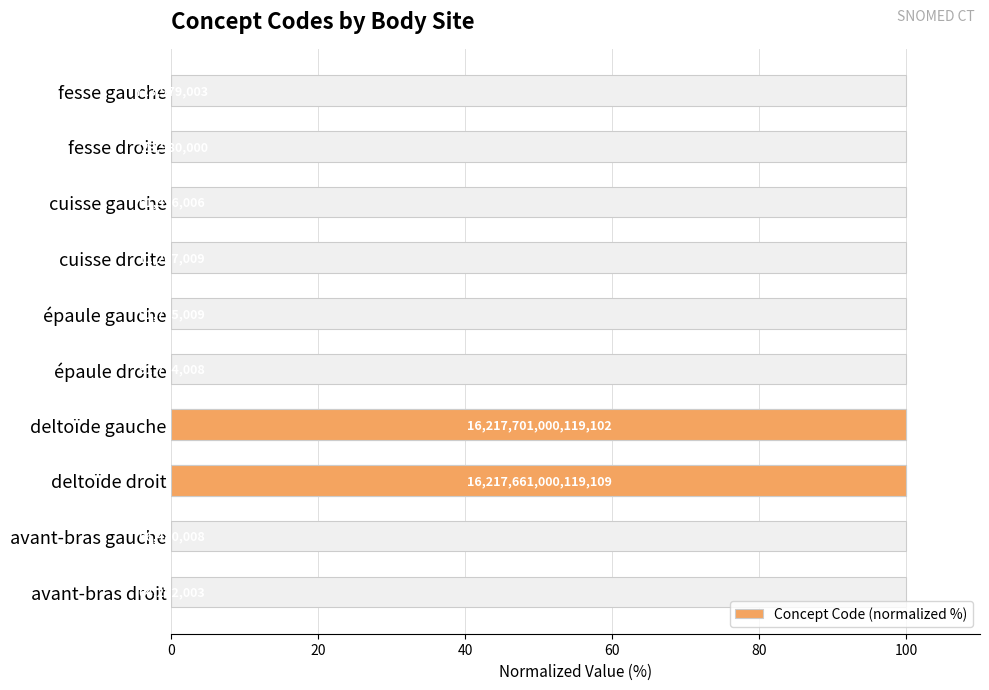

What is the difference between the second highest and minimum values?

100.0